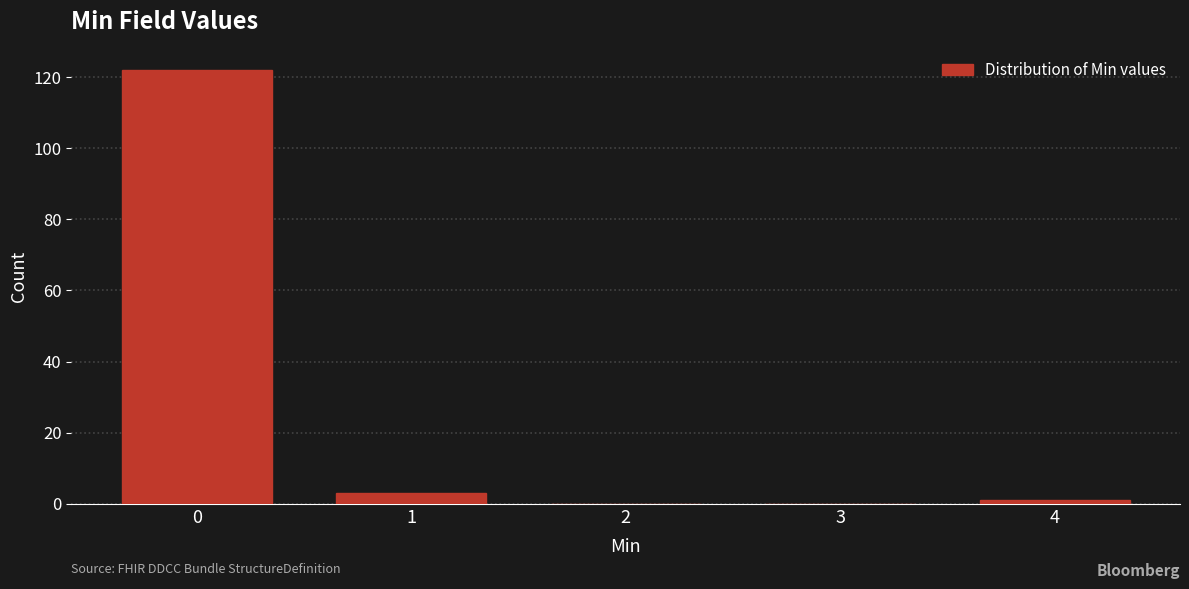

Reading left to right, transcribe all the data shown in this chart.

0=122	1=3	2=0	3=0	4=1